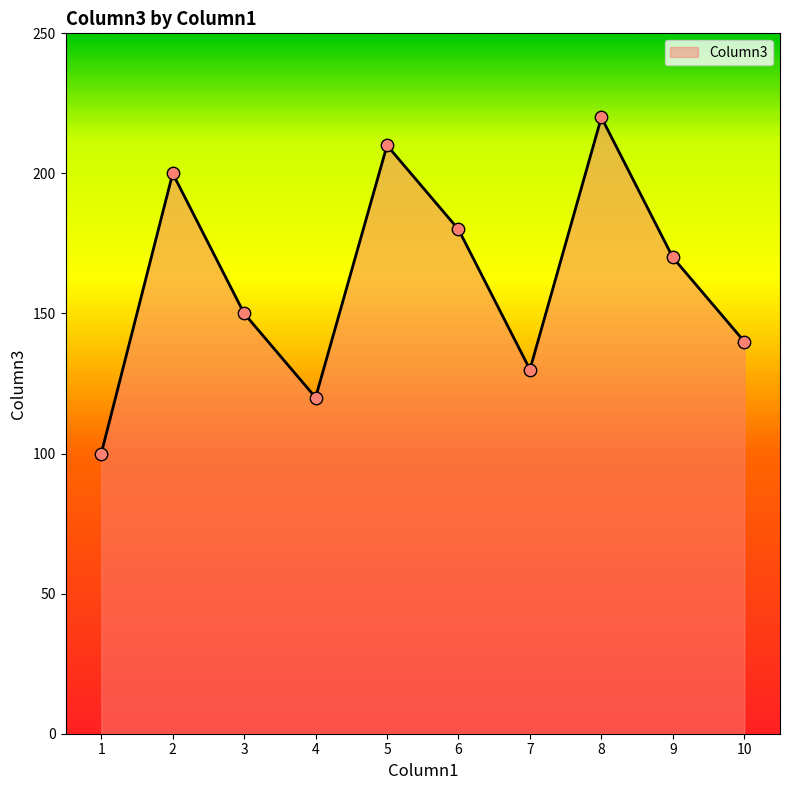

What is the change in value from 9 to 10?

-30